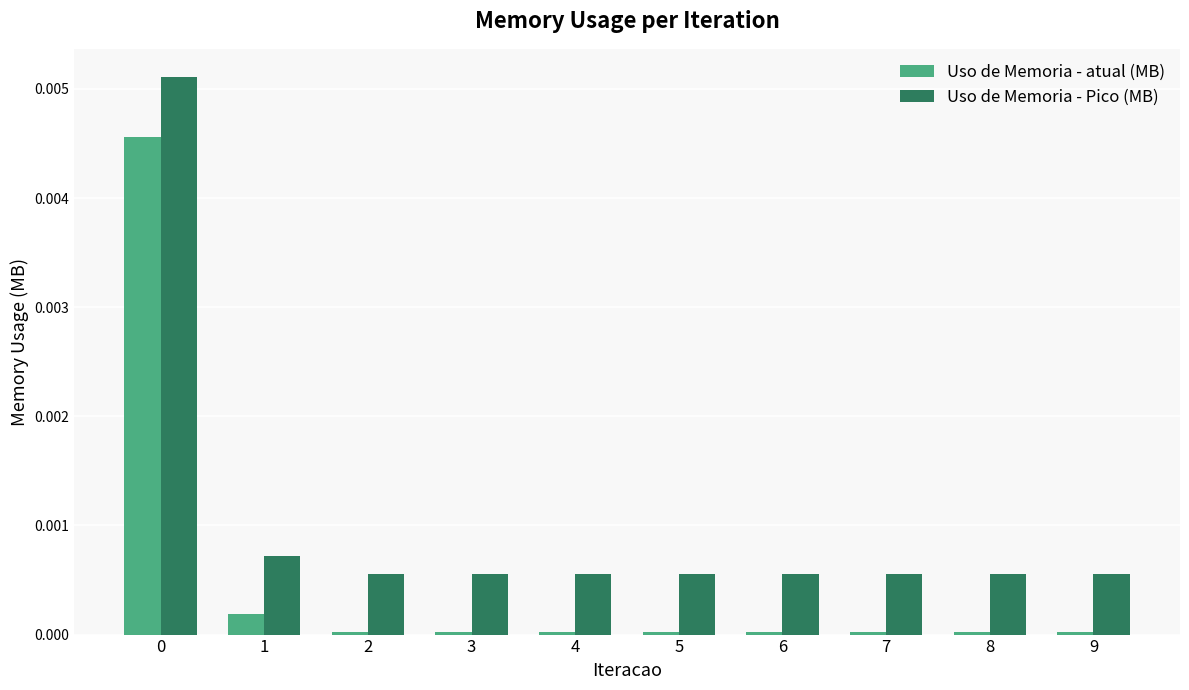

At how many categories does at least one series exceed 0?

10